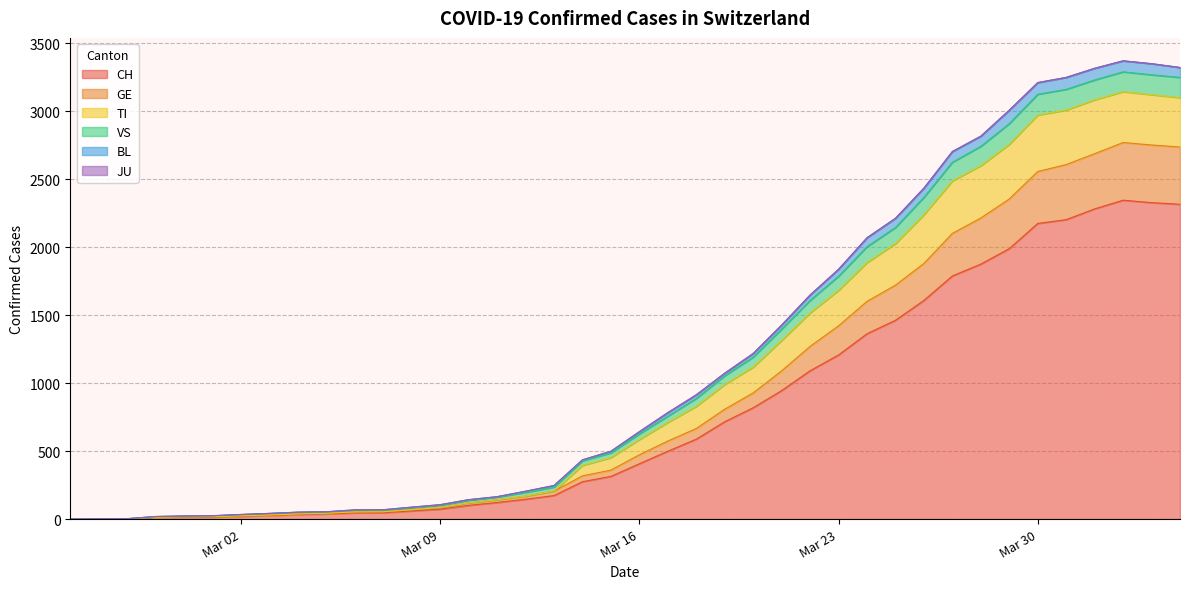

What is the maximum value for CH?

2345